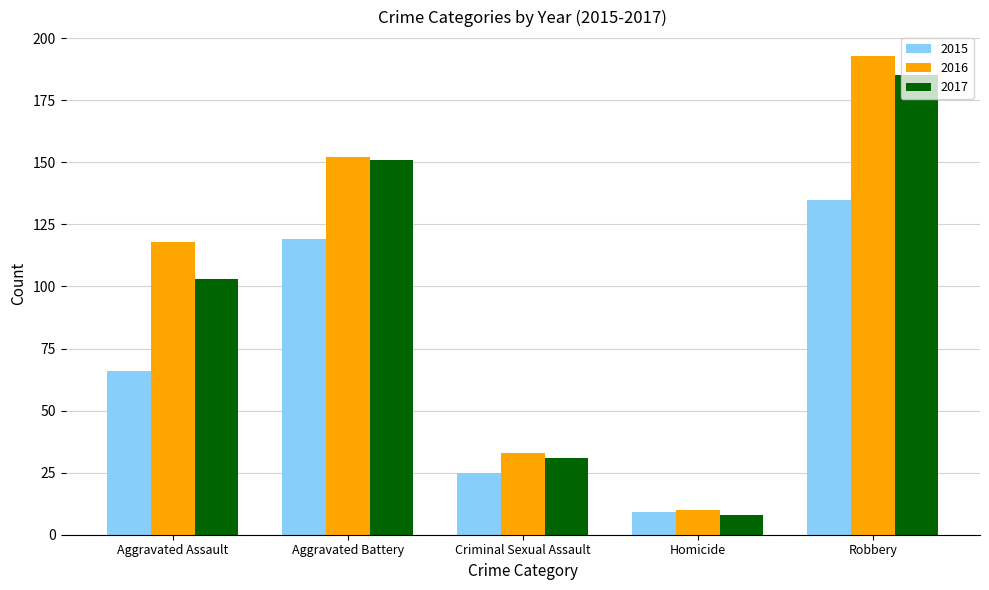

Is it true that 2017 equals 54 at Aggravated Battery?

False